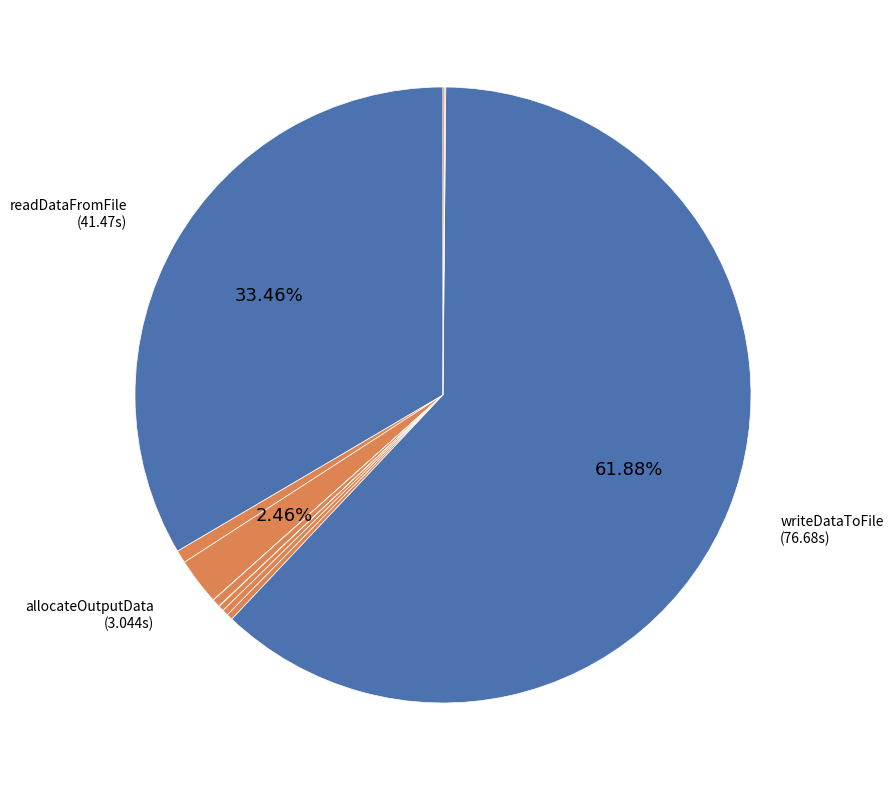

How many slices are in this pie chart?

12